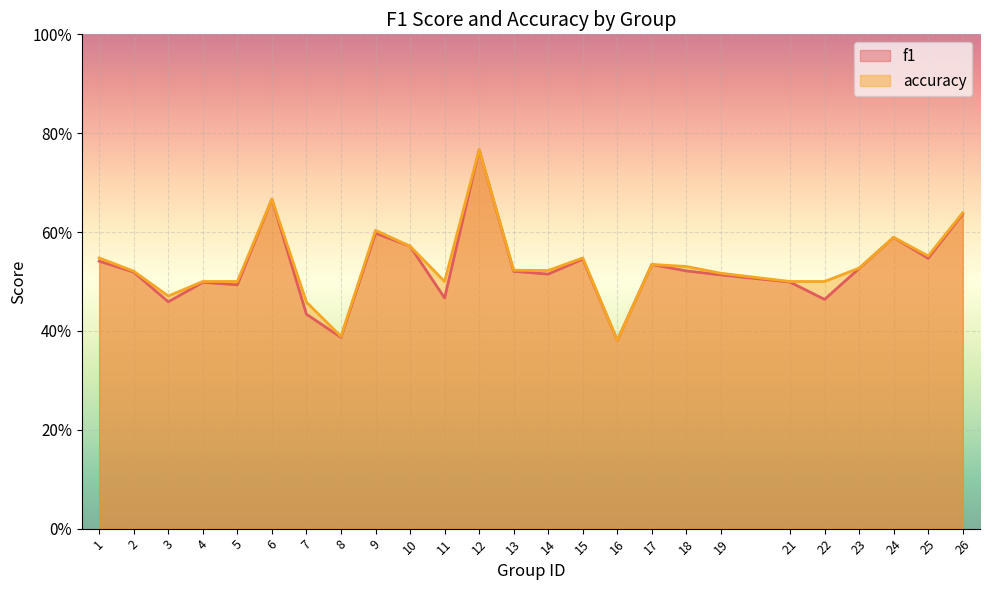

Which series changed the most between 2 and 14?

f1